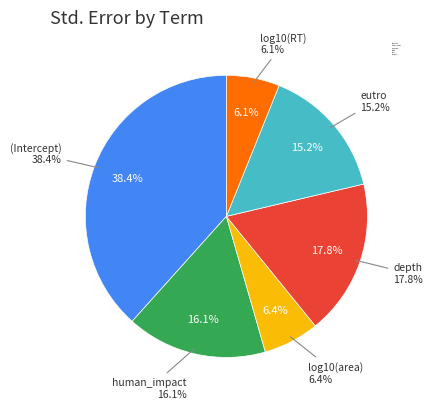

How many segments does this pie chart have?

6